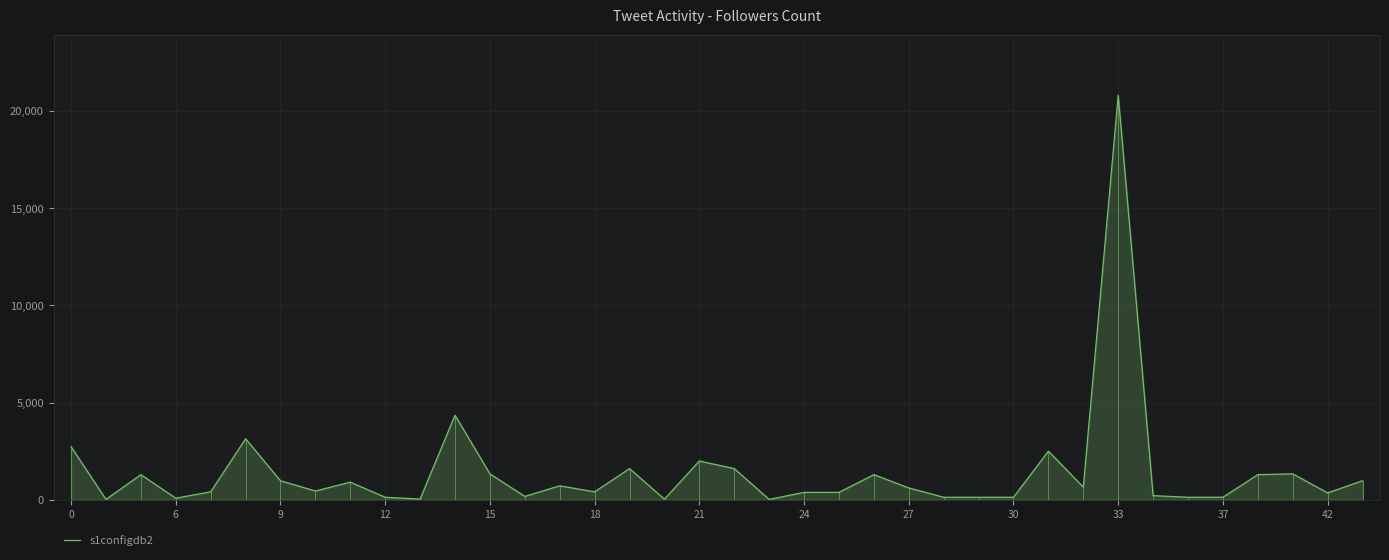

How many lines are shown in the chart?

1